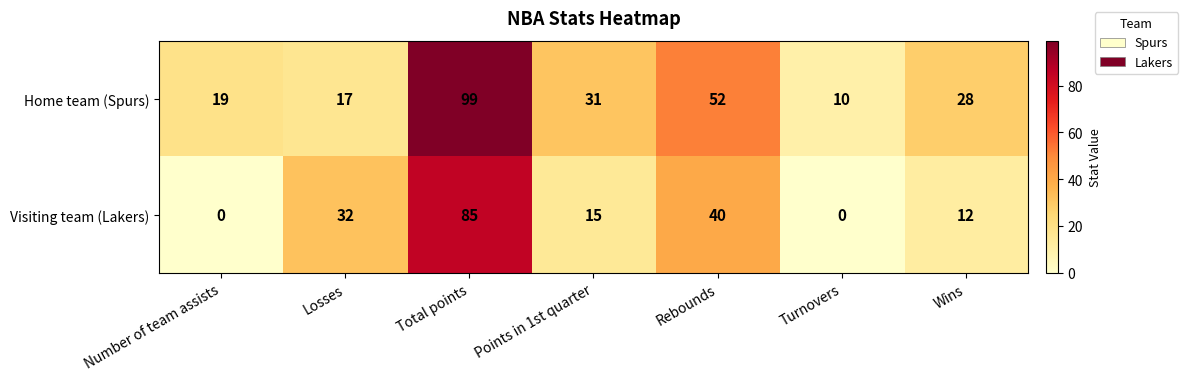

What is the highest value of the Home team (Spurs) series?

99